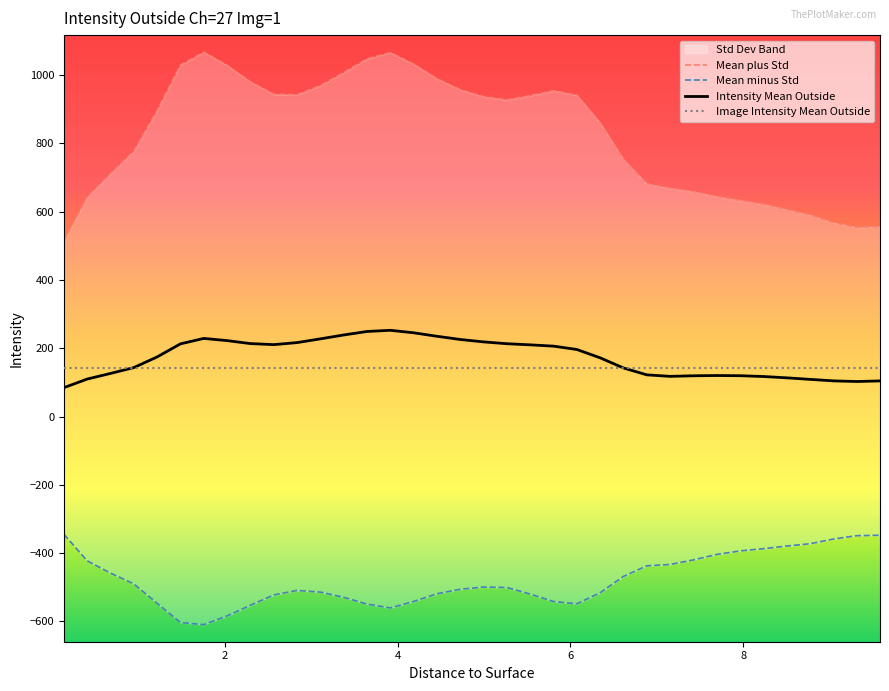

Reading left to right, extract all data points from this chart.

Intensity Mean Outside: 84.5	109.7	126.2	143.3	174.6	212.9	228.8	222.3	213.6	210.6	216.5	227.5	238.9	249.1	252.5	245.2	235.0	225.6	218.6	213.2	209.9	206.1	196.3	171.8	142.1	122.0	117.6	119.3	120.1	119.5	117.2	113.3	108.8	104.4	102.5	104.3
Mean minus Std: -345.1	-422.8	-458.7	-490.4	-547.2	-603.5	-609.8	-584.1	-552.9	-522.7	-509.4	-514.5	-529.7	-549.5	-560.8	-541.8	-519.2	-506.2	-499.6	-501.0	-520.2	-542.0	-548.7	-516.2	-468.4	-437.4	-433.5	-420.0	-404.1	-393.7	-387.3	-379.5	-372.8	-359.0	-349.2	-347.8
Mean plus Std: 514.1	642.2	711.1	777.0	896.4	1029.3	1067.3	1028.7	980.1	943.8	942.5	969.4	1007.4	1047.7	1065.9	1032.3	989.3	957.4	936.8	927.4	940.0	954.3	941.2	859.9	752.6	681.5	668.6	658.6	644.3	632.7	621.6	606.0	590.3	567.8	554.2	556.3